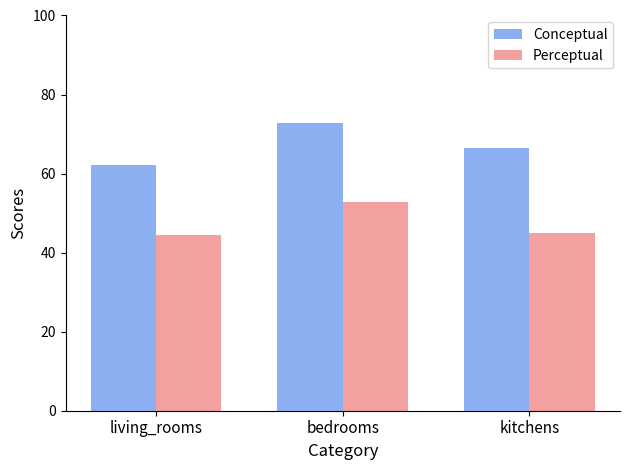

The value of Conceptual at bedrooms is 72.9. True or false?

True